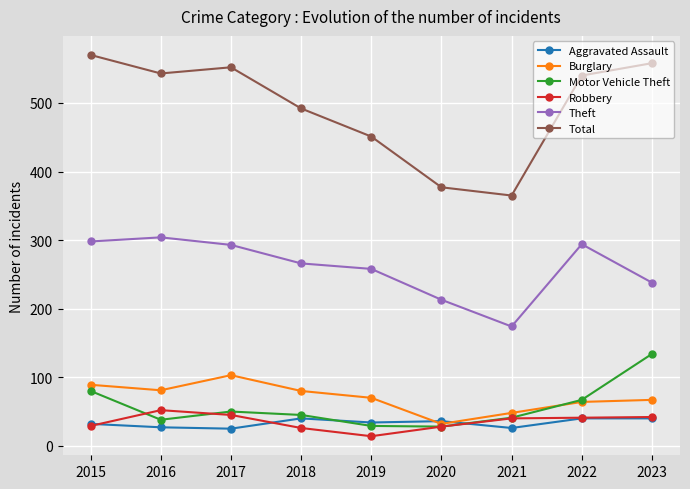

At which category does Theft reach its first local valley?

2021